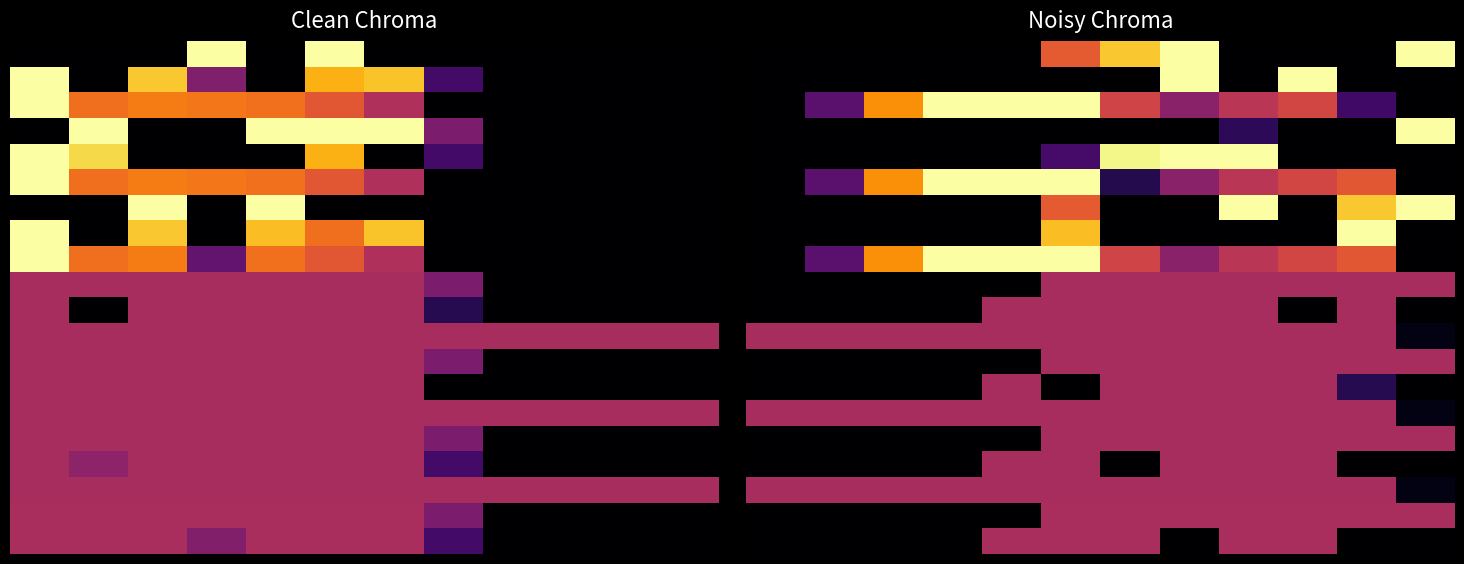

At which category is the sum across all series the highest?

5